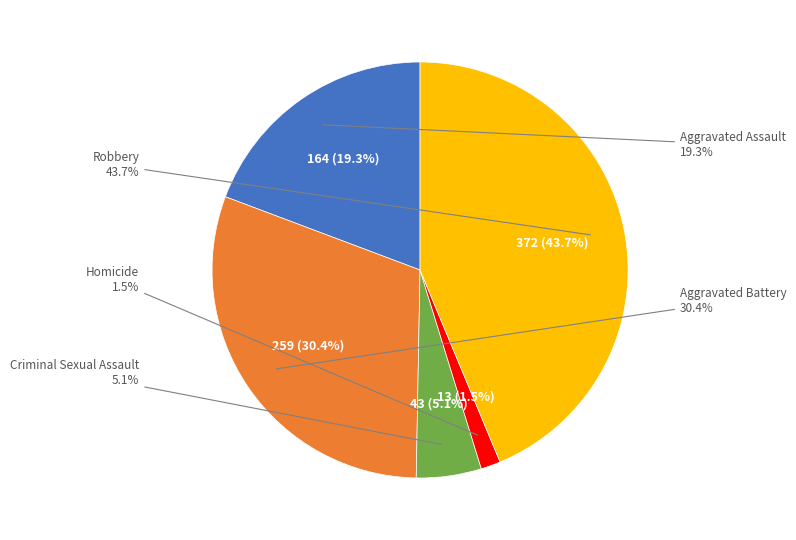

True or false: Homicide accounts for 1% of the total.

False